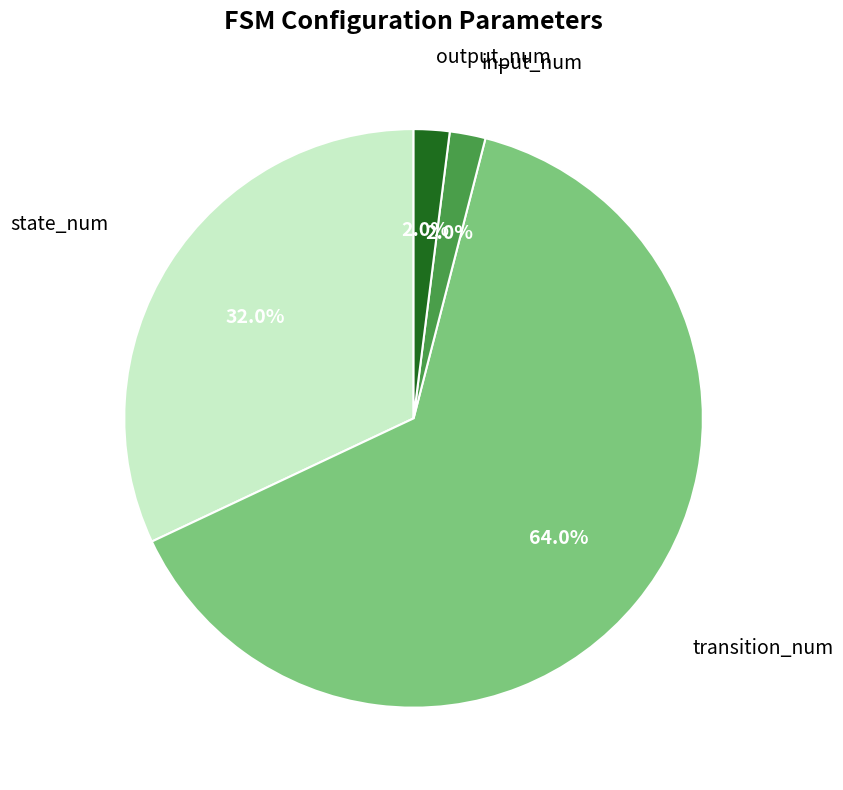

Count the number of slices in the pie.

4